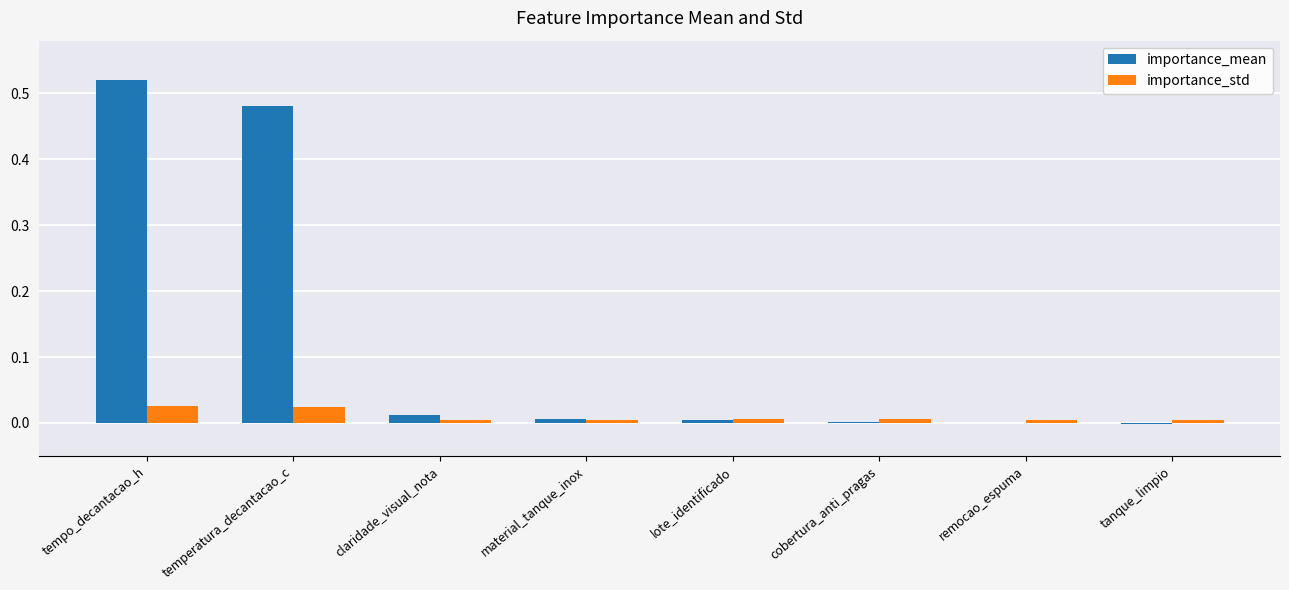

Does the chart contain stacked bars?

No